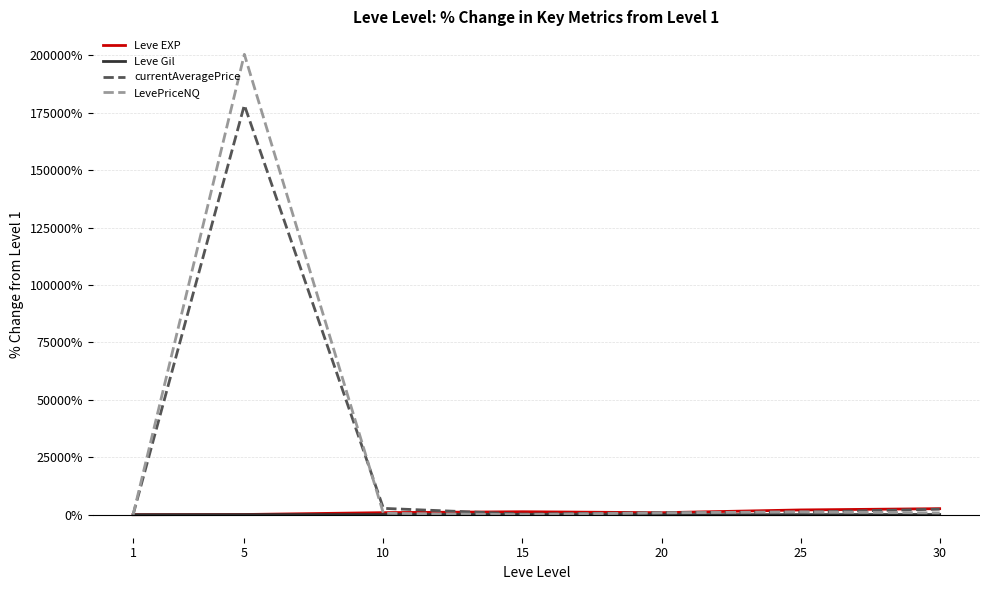

The value of Leve EXP at 5 is 77.5. True or false?

True